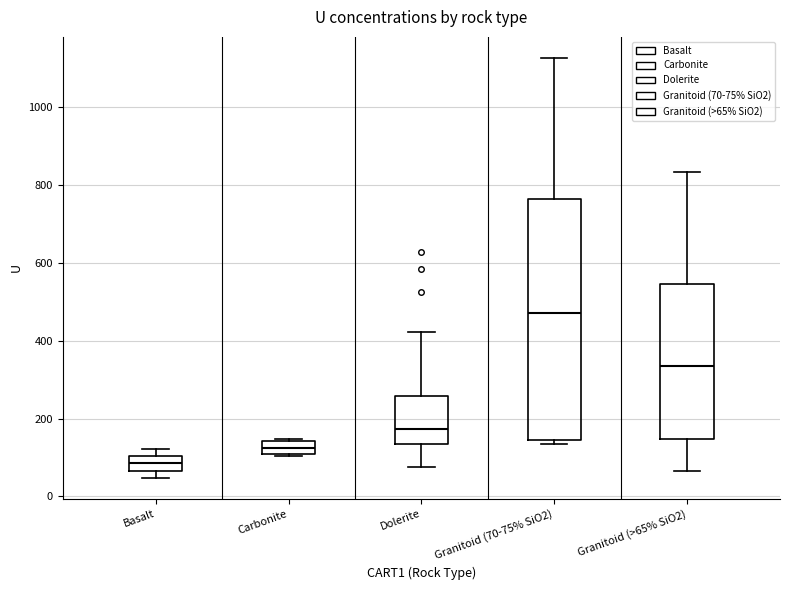

Reading left to right, read every box against the y-axis: the position of its median line, the range the box covers, and the ends of its whiskers. The values are not printed on the chart, so give them approximately, as read against the axis.

Basalt: median 80, box 60 to 100, whiskers 40 to 120
Carbonite: median 120, box 100 to 140, whiskers 100 to 140
Dolerite: median 180, box 140 to 260, whiskers 80 to 420
Granitoid (70-75% SiO2): median 480, box 140 to 760, whiskers 140 (just below the box's lower edge) to 1120
Granitoid (>65% SiO2): median 340, box 140 to 540, whiskers 60 to 840